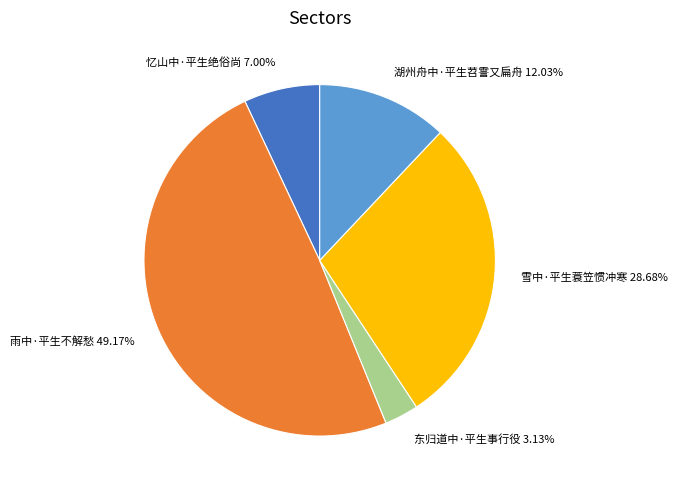

True or false: 雪中·平生蓑笠惯冲寒 accounts for 37% of the total.

False